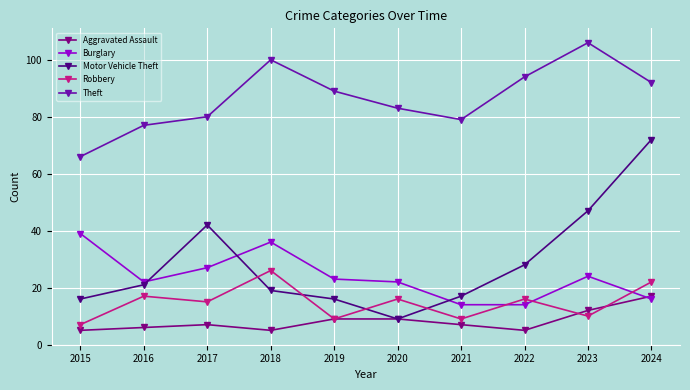

Between 2016 and 2023, which series saw the biggest shift?

Theft